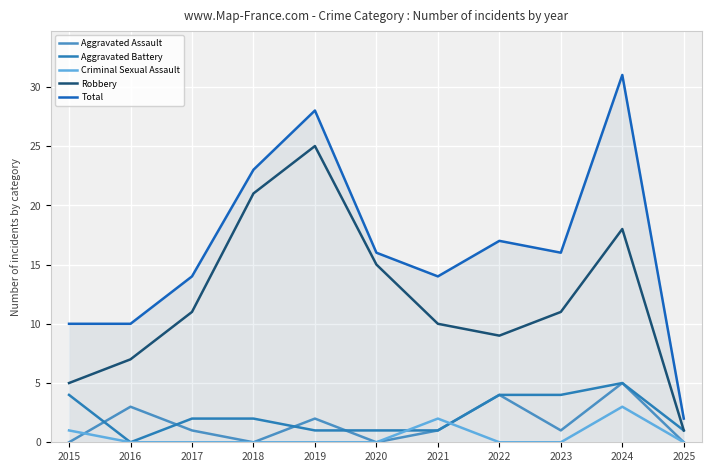

Which series changed the most between 2018 and 2019?

Total